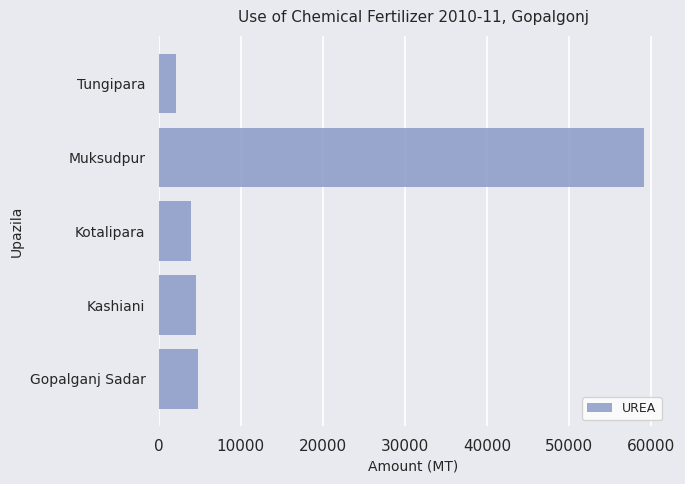

Which label corresponds to the smallest value in the chart?

Tungipara